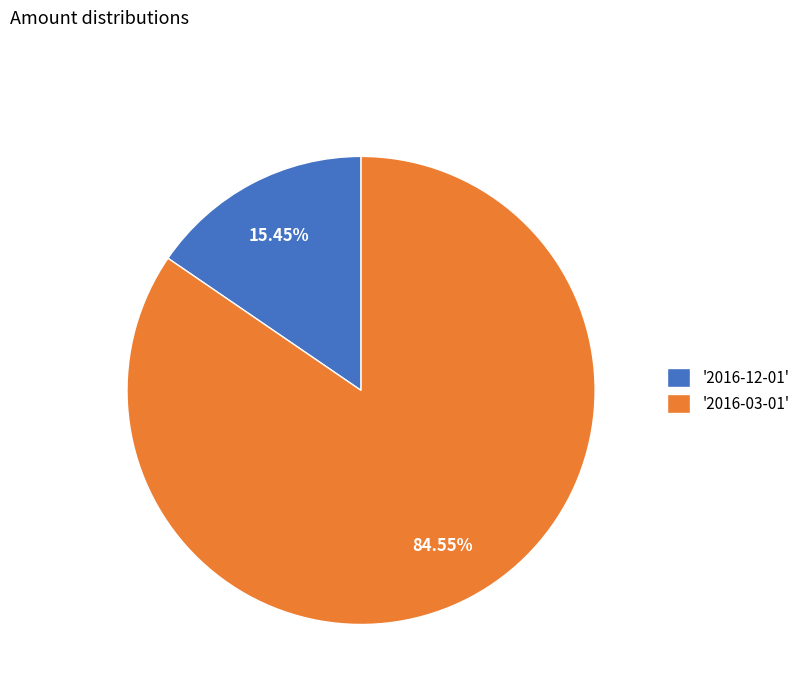

To the nearest percent, what is the difference between the largest and smallest slice percentages?

69%